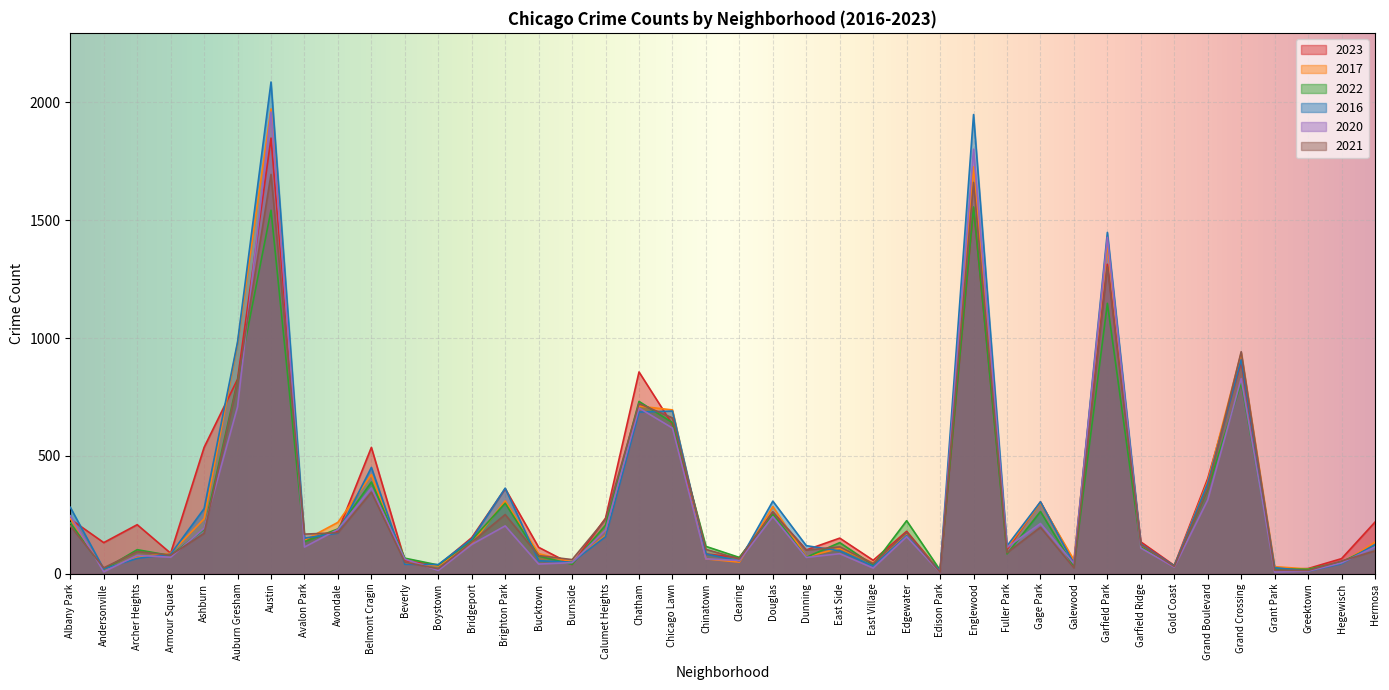

Is it true that 2021 equals 295 at Edgewater?

False